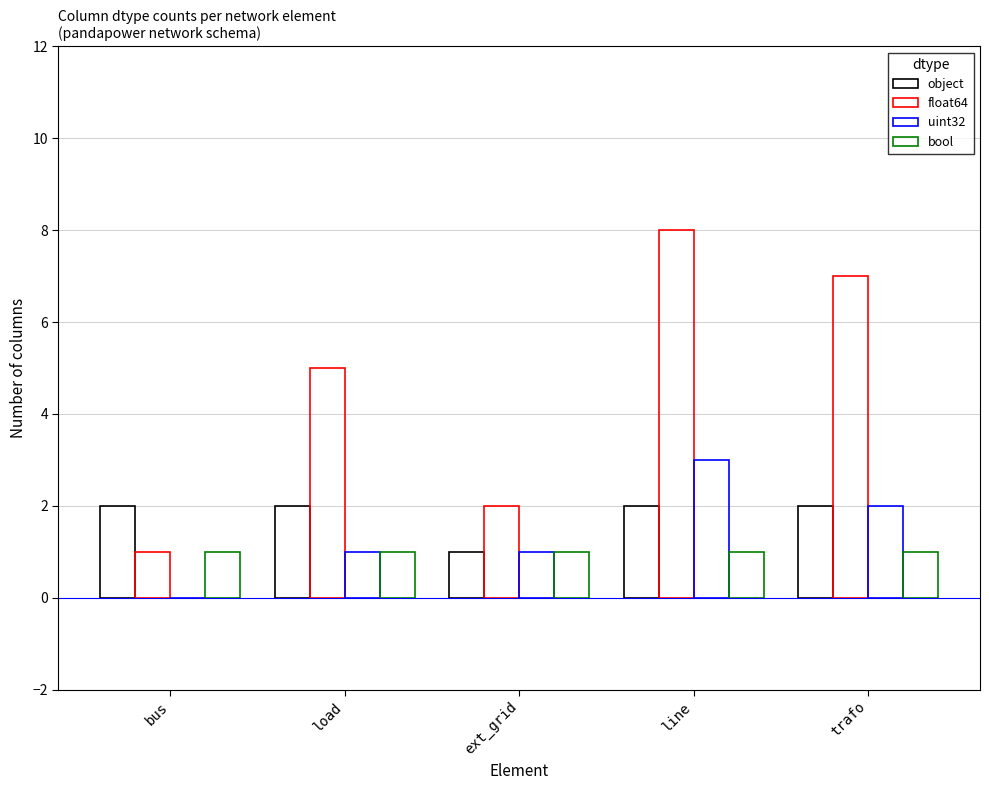

Which series changed the most between bus and line?

float64